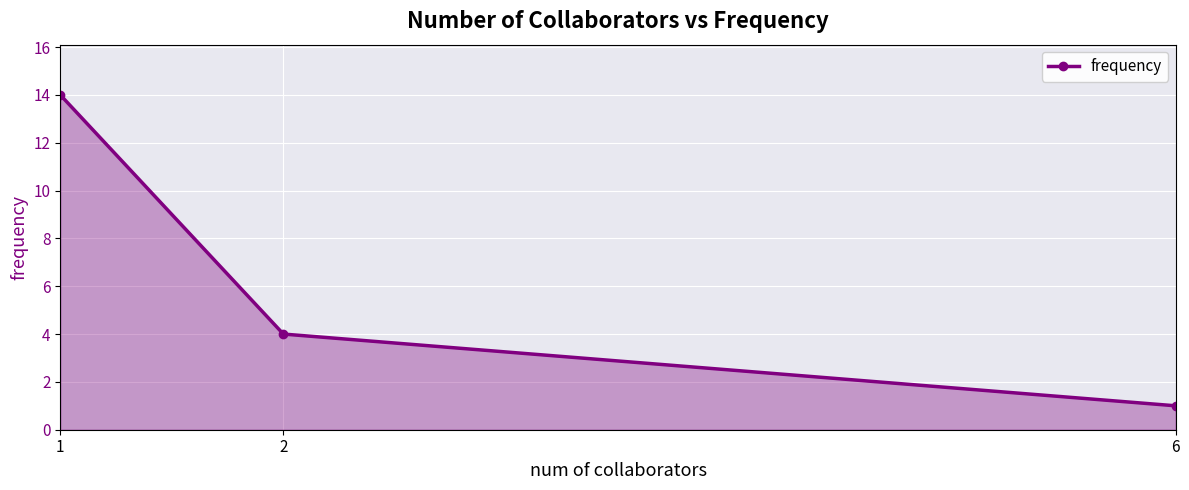

How many lines are shown in the chart?

1